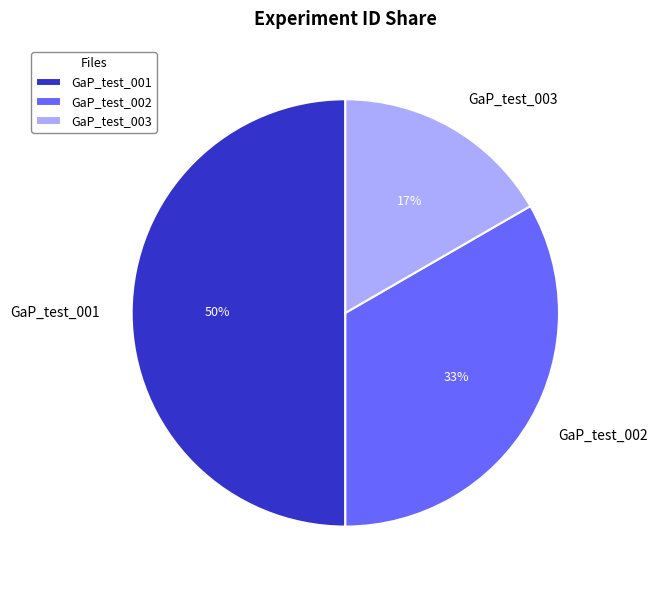

Is the sum of GaP_test_001 and GaP_test_002 greater than half?

Yes